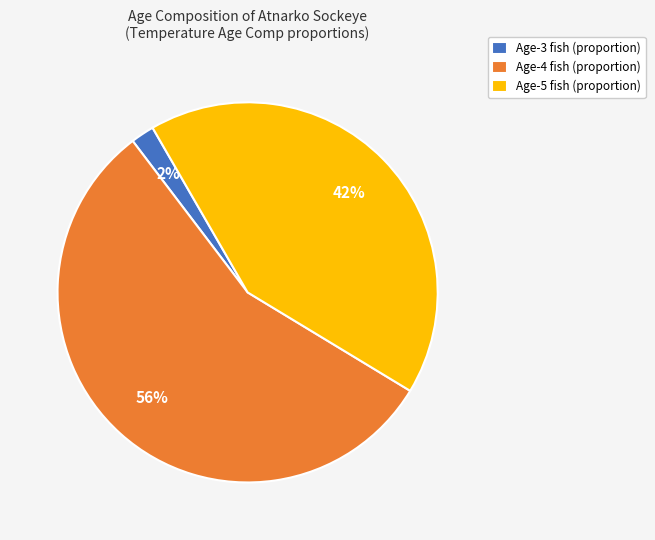

Do Age-3 fish (proportion) and Age-5 fish (proportion) together represent more than half of the pie?

No